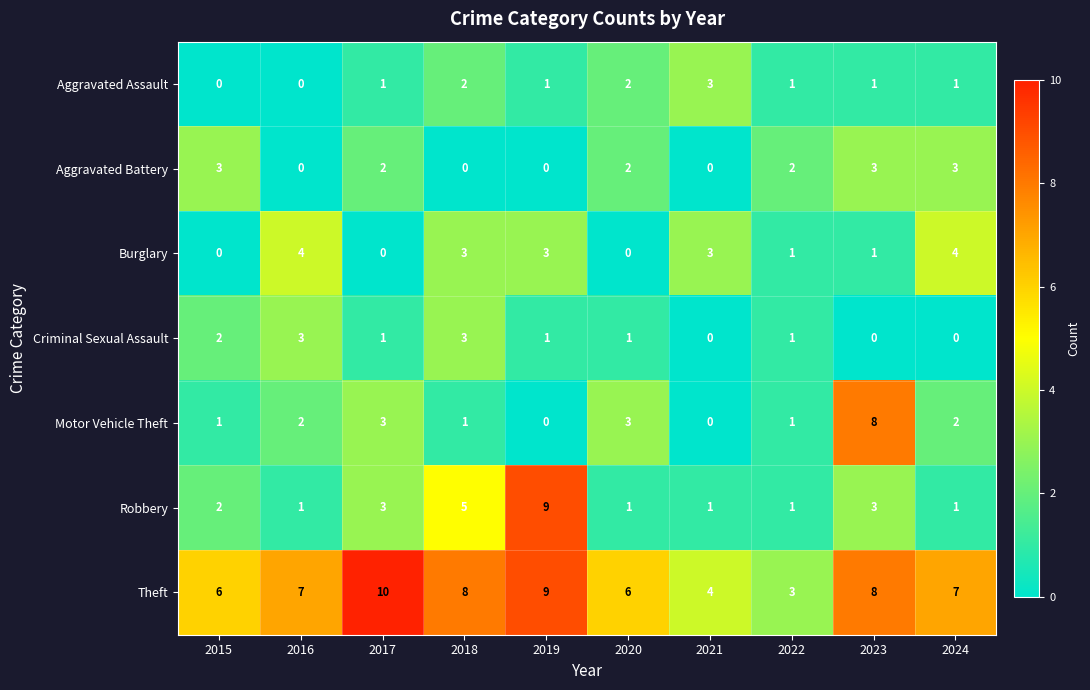

Count the Aggravated Battery values in the range 0 to 3.

10